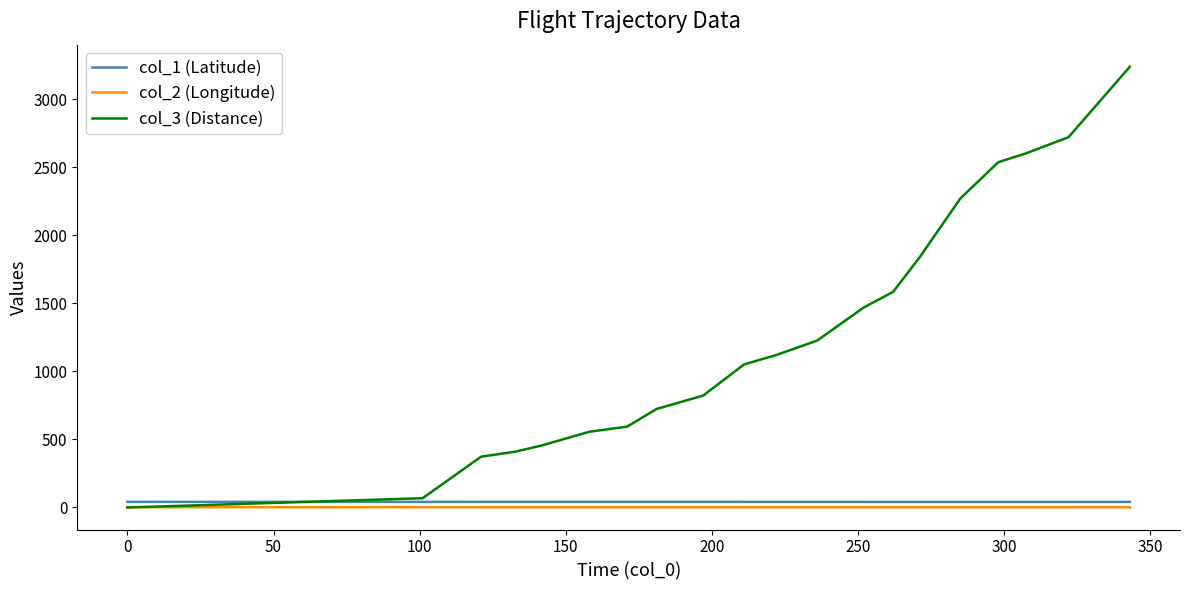

What is the sum of all col_2 (Longitude) values?

41.0